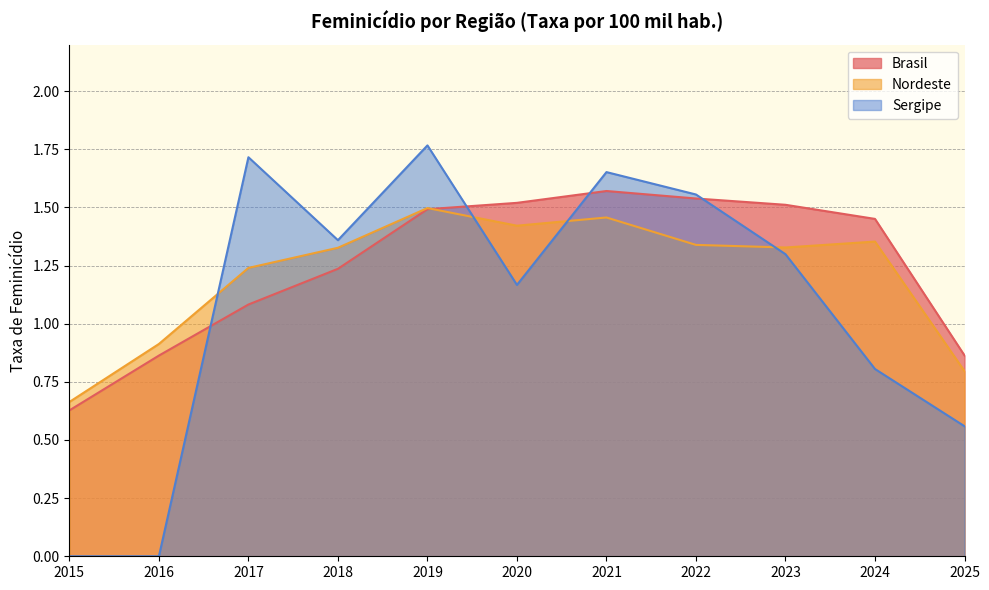

Which series ends up on top after the final intersection of Brasil and Sergipe?

Brasil